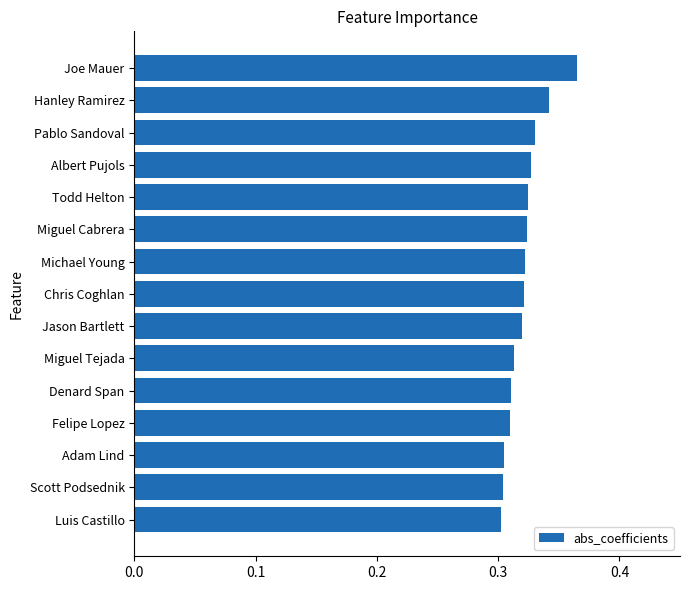

Between Jason Bartlett and Denard Span, which is larger?

Jason Bartlett